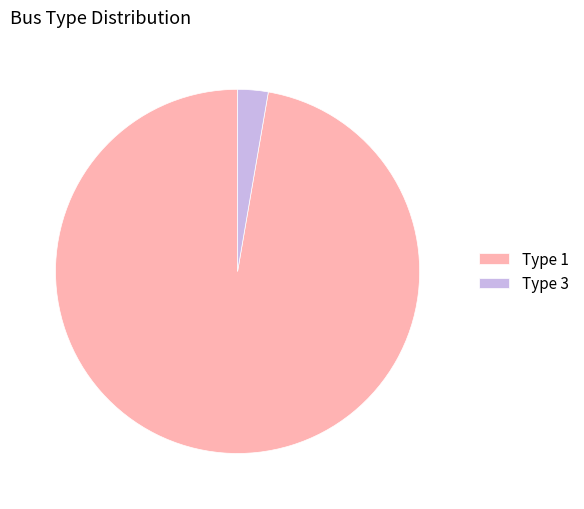

Combined, do Type 3 and Type 1 account for over 50%?

Yes